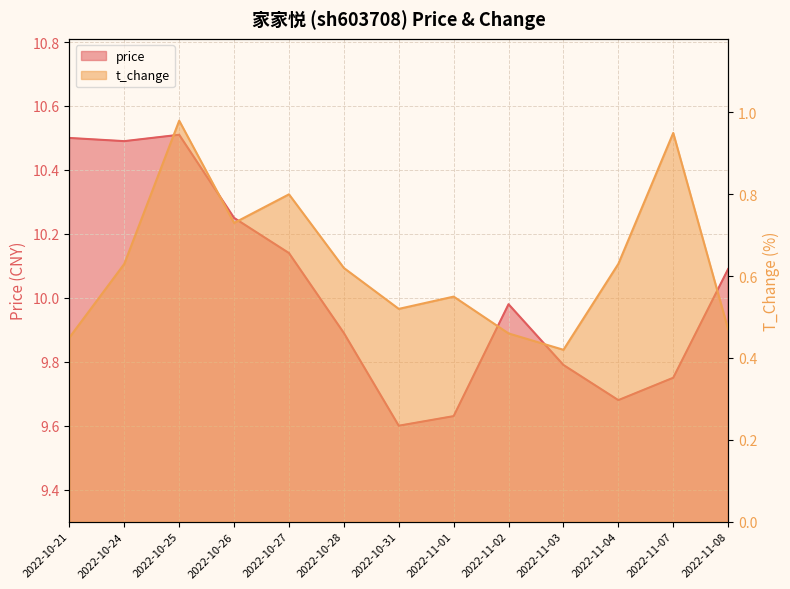

True or false: t_change and price cross at least once.

False